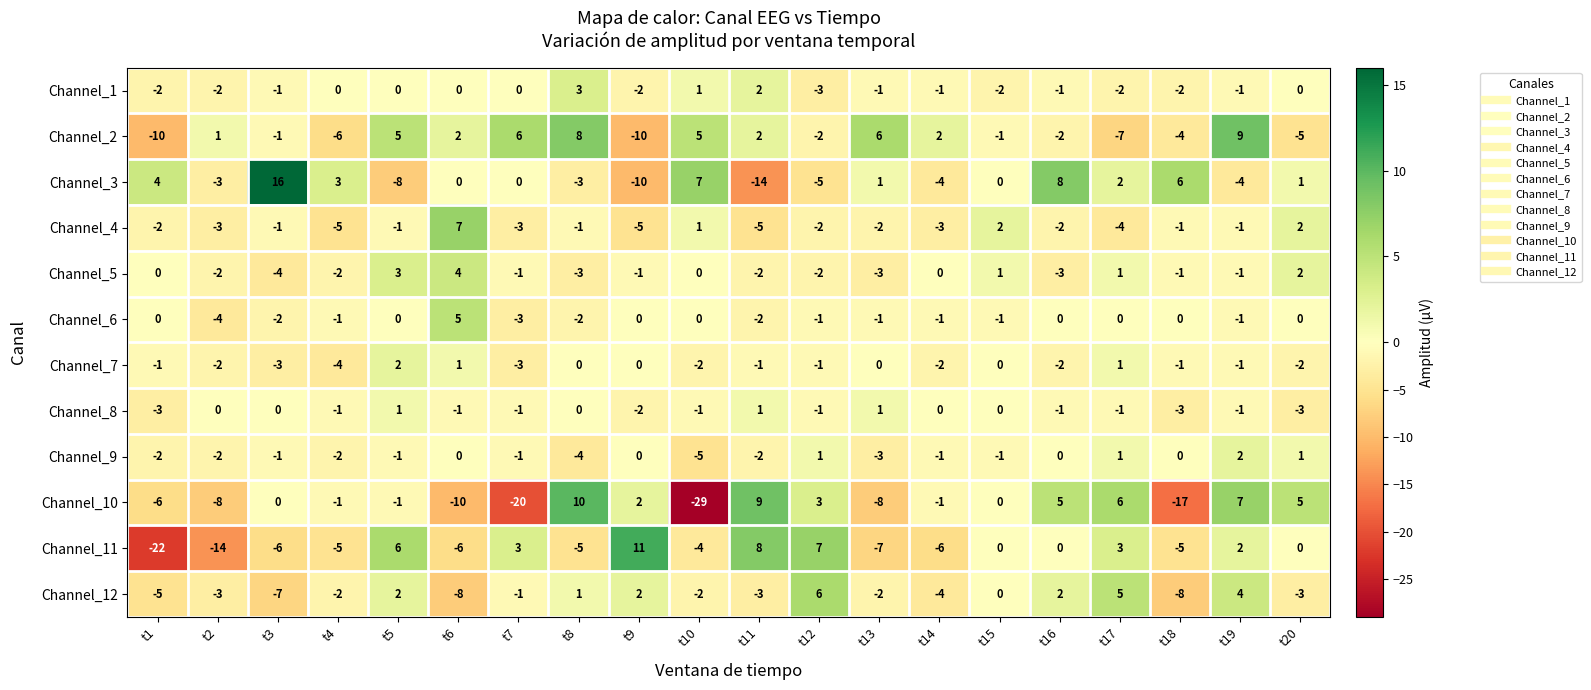

What is the approximate value of Channel_4 at t11?

-5